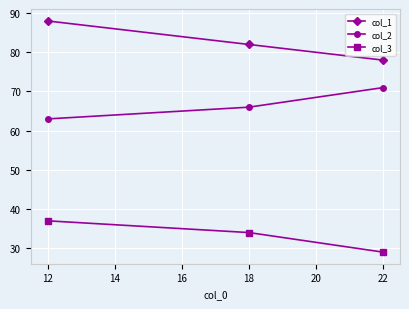

Is it true that col_1 equals 49 at 18?

False